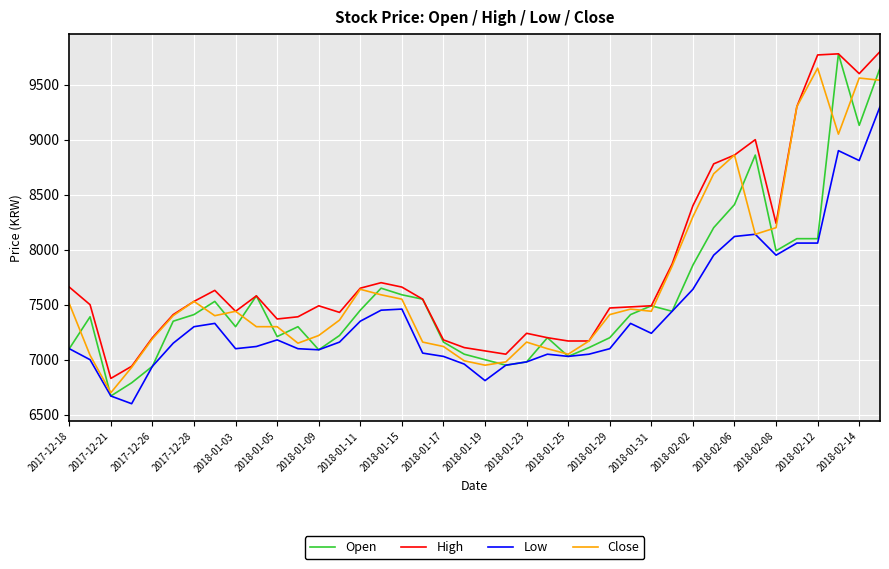

True or false: High and Low cross at least once.

False